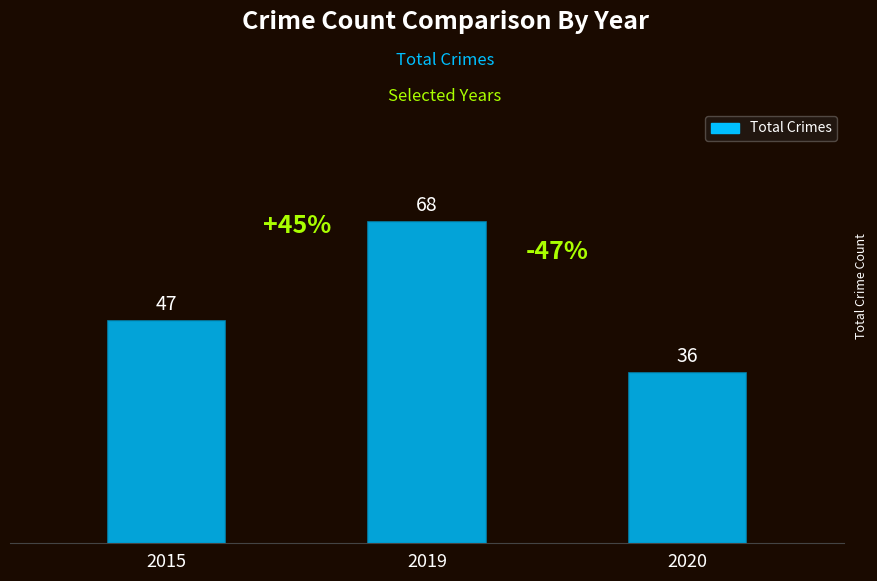

Between 2015 and 2019, which is larger?

2019